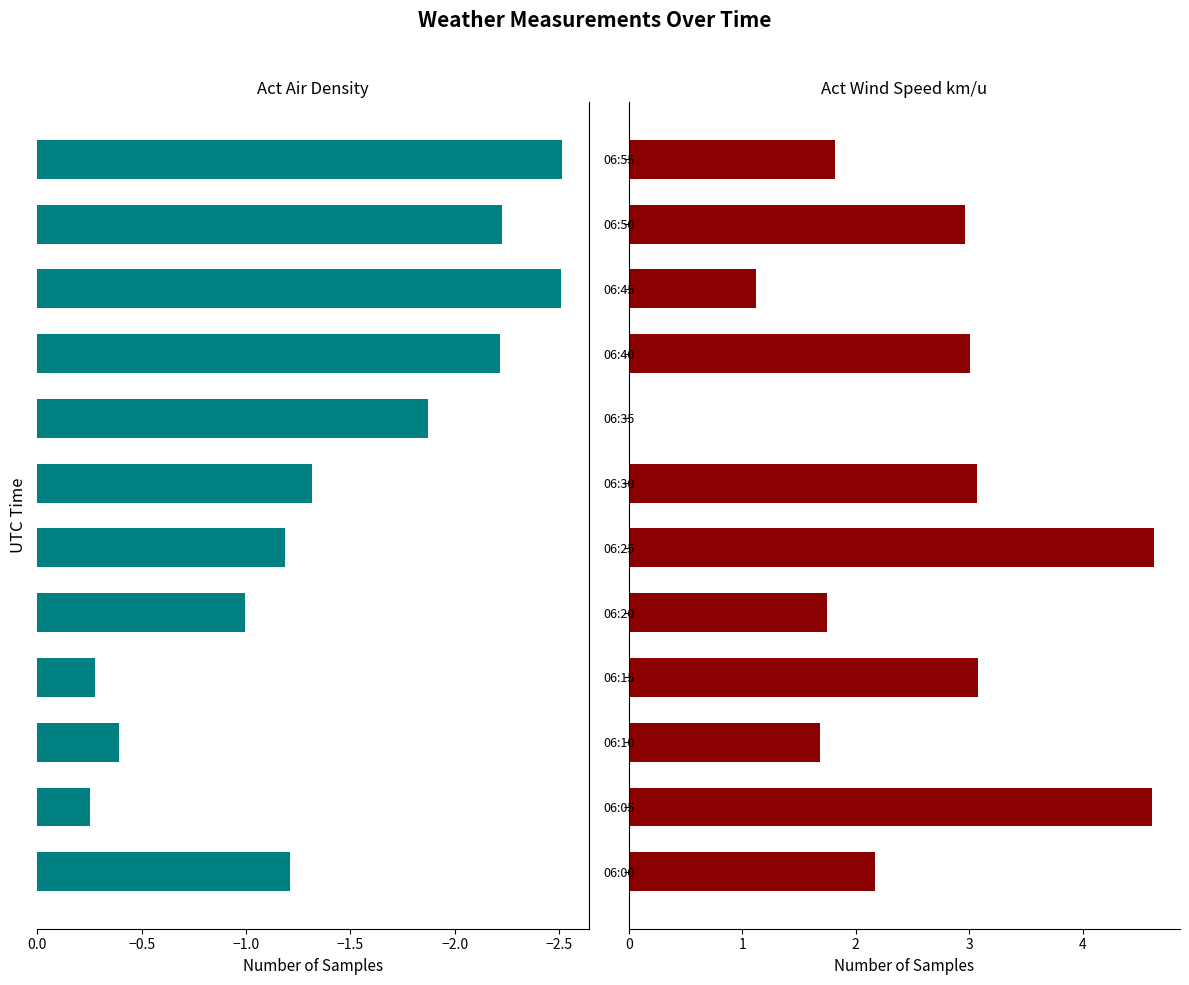

How many values in the Act Wind Speed km/u series exceed 2?

7